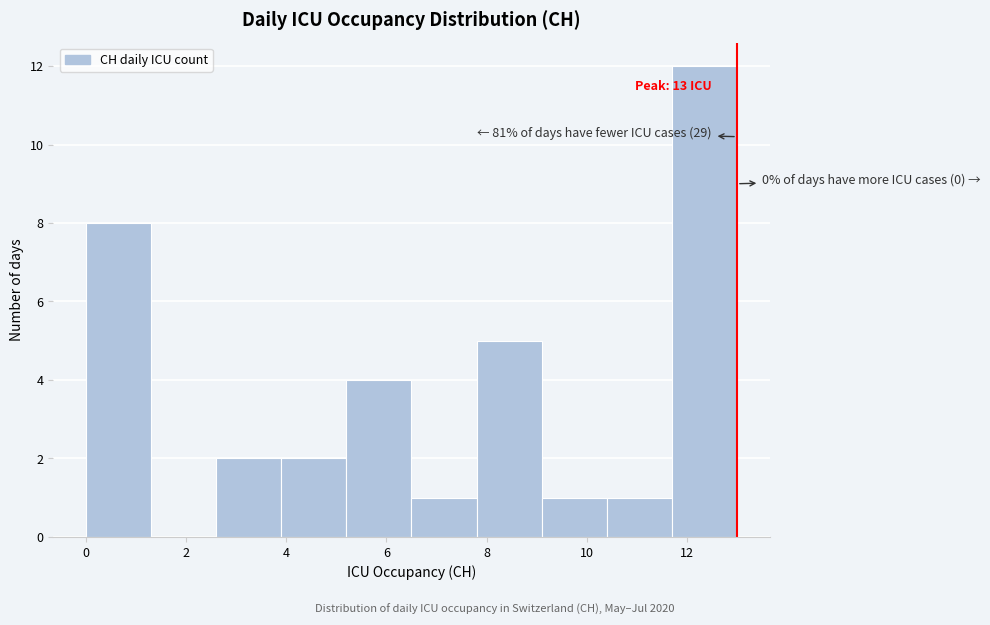

Which range on the x-axis has the tallest bar?

11.7 to 13.0